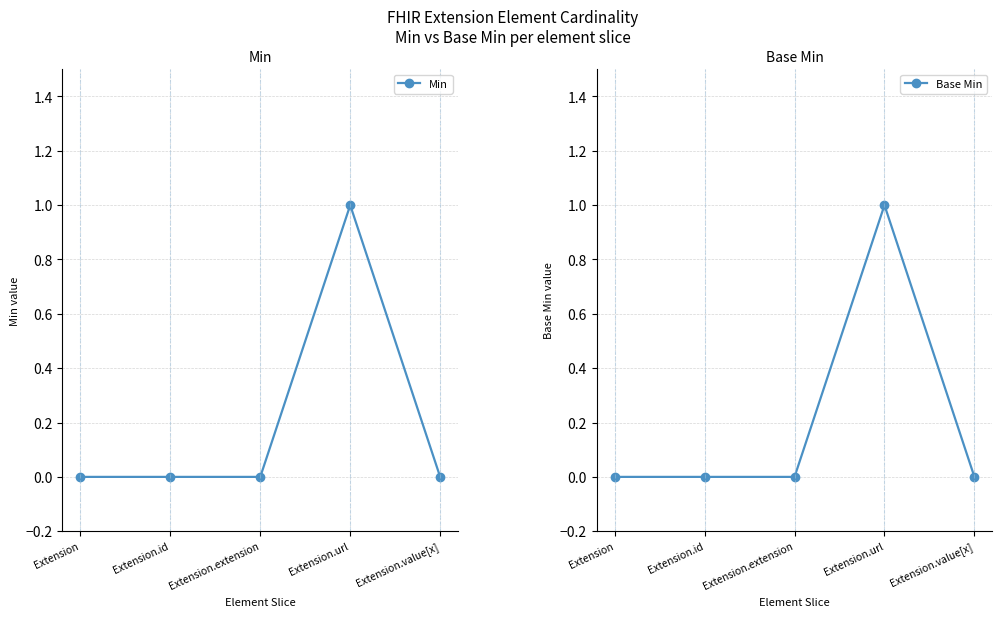

What are all the series names shown in the legend?

Min, Base Min